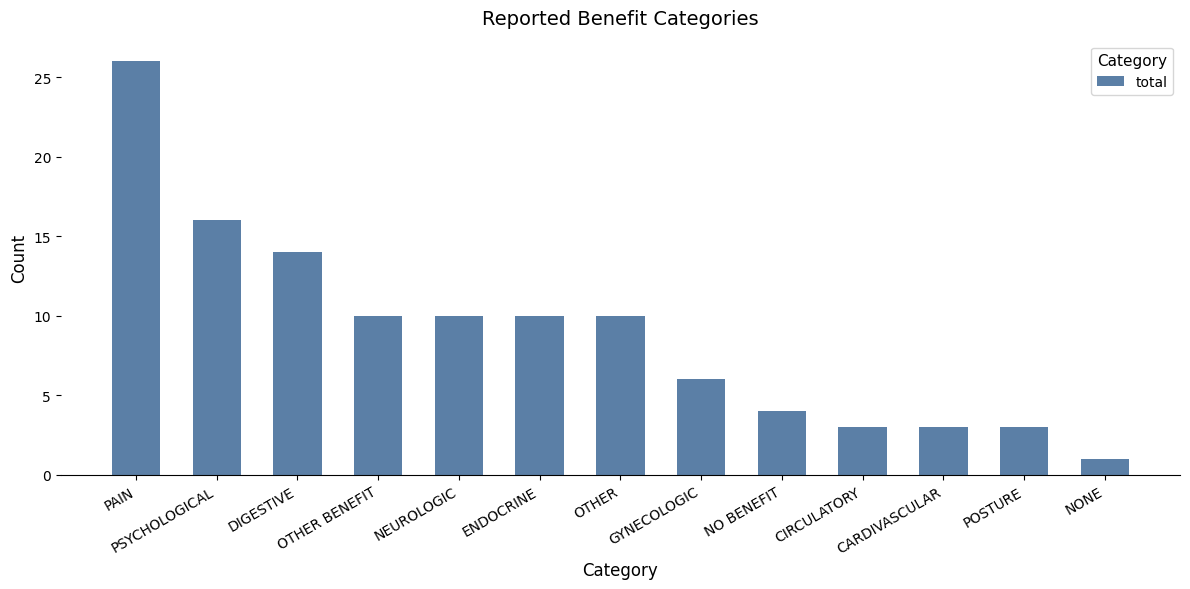

Reading left to right, extract all data points from this chart.

26	16	14	10	10	10	10	6	4	3	3	3	1